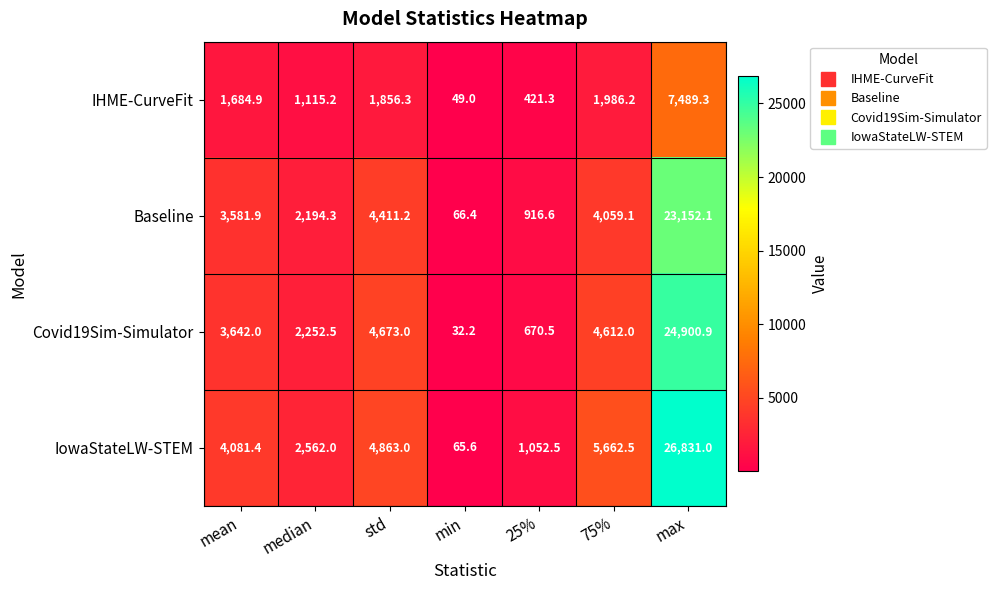

What is the minimum value shown in the chart?

32.2